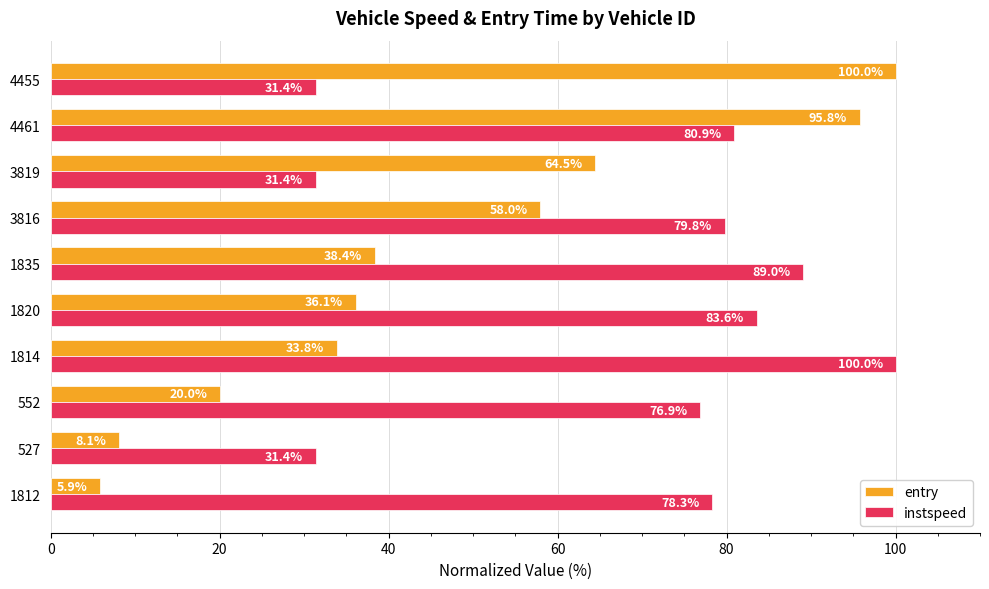

What is the maximum value for instspeed?

100.0